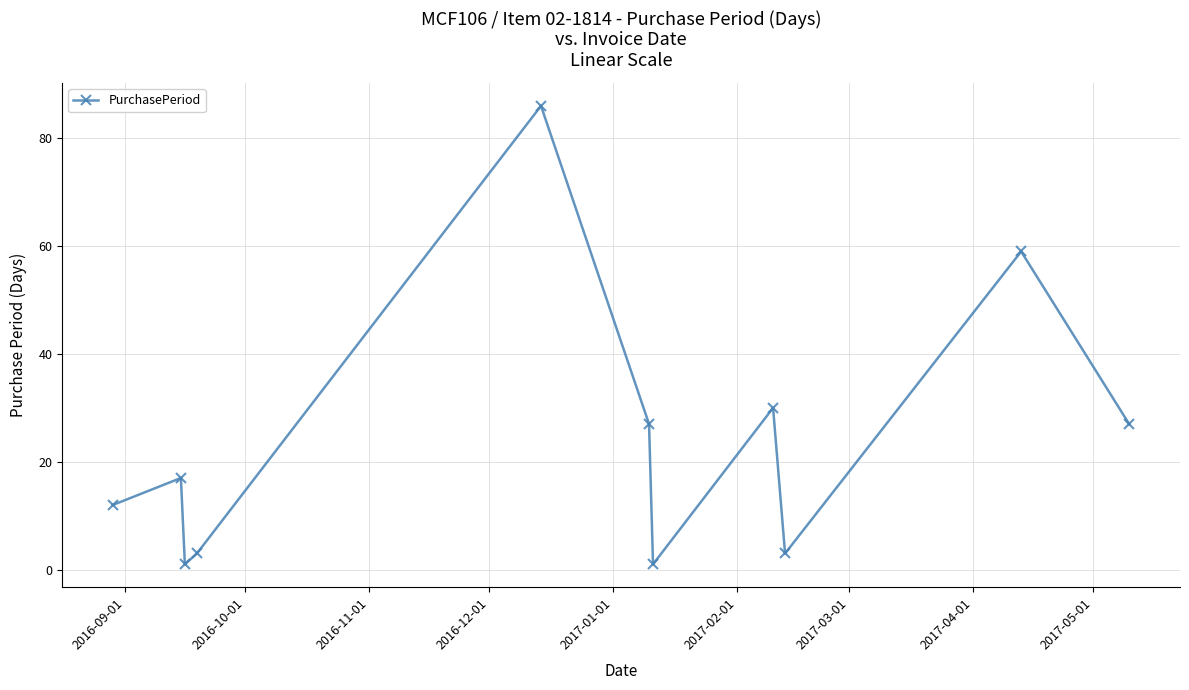

What is the value of the 4th point from the left?

3